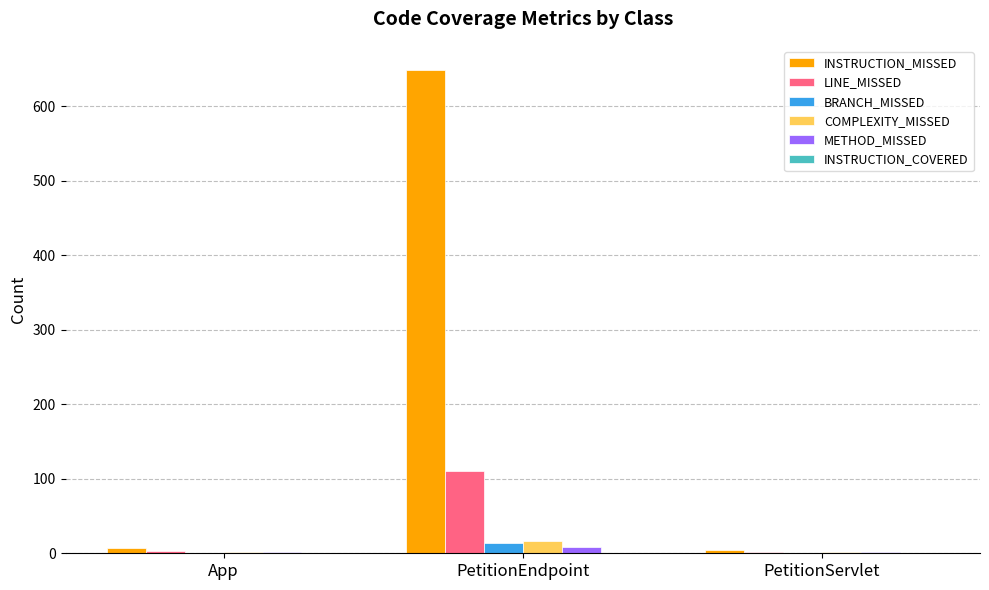

What is the sum of all METHOD_MISSED values?

13